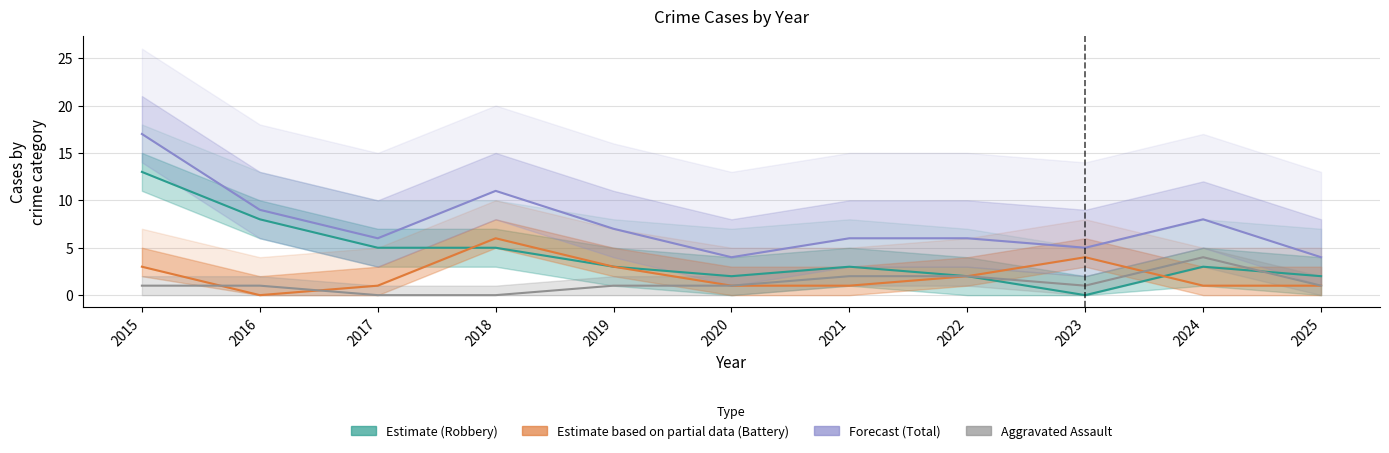

Where is the first local maximum for Robbery (Estimate)?

2021